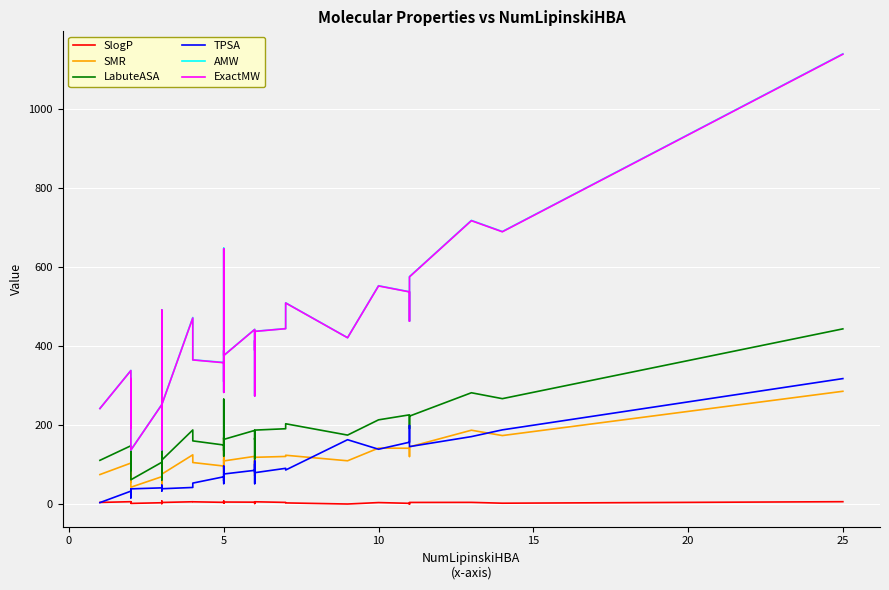

How many distinct data groups are displayed?

6